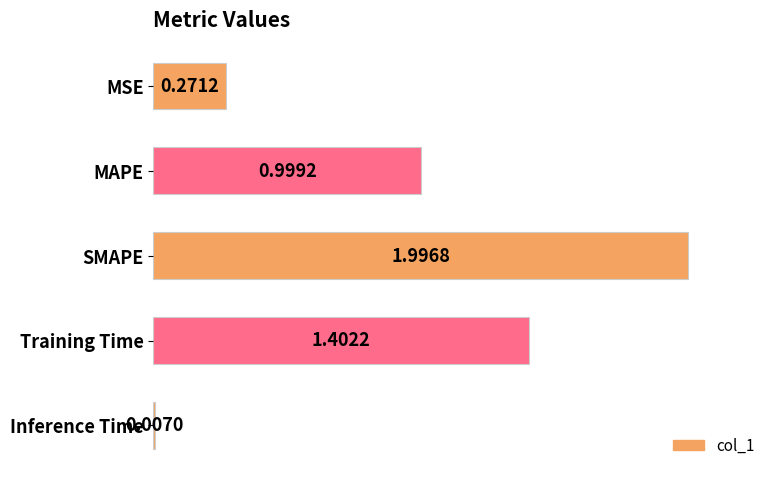

Where is the data nearest to the value 1?

MAPE